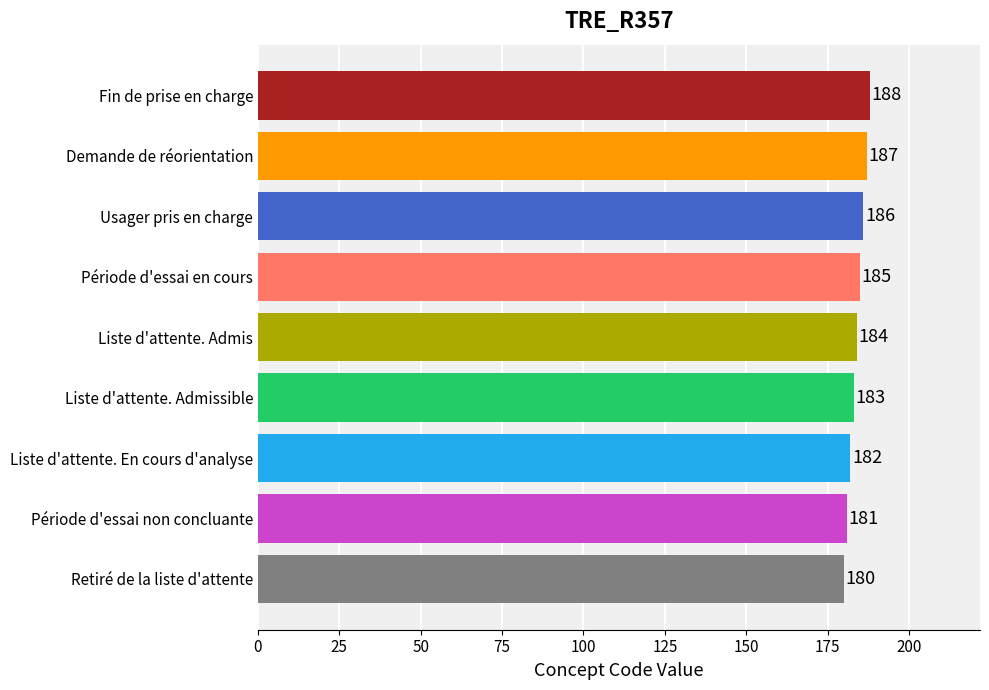

At which label is the value closest to 184?

Liste d'attente. Admis